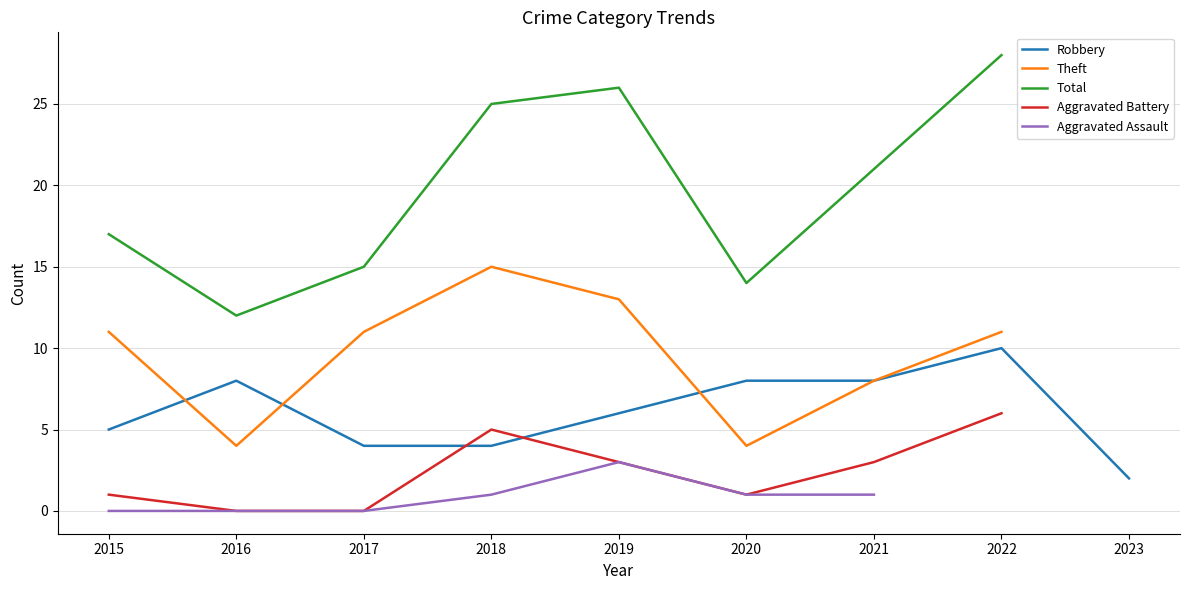

What is the spread (max minus min) of values at 2017?

15.0